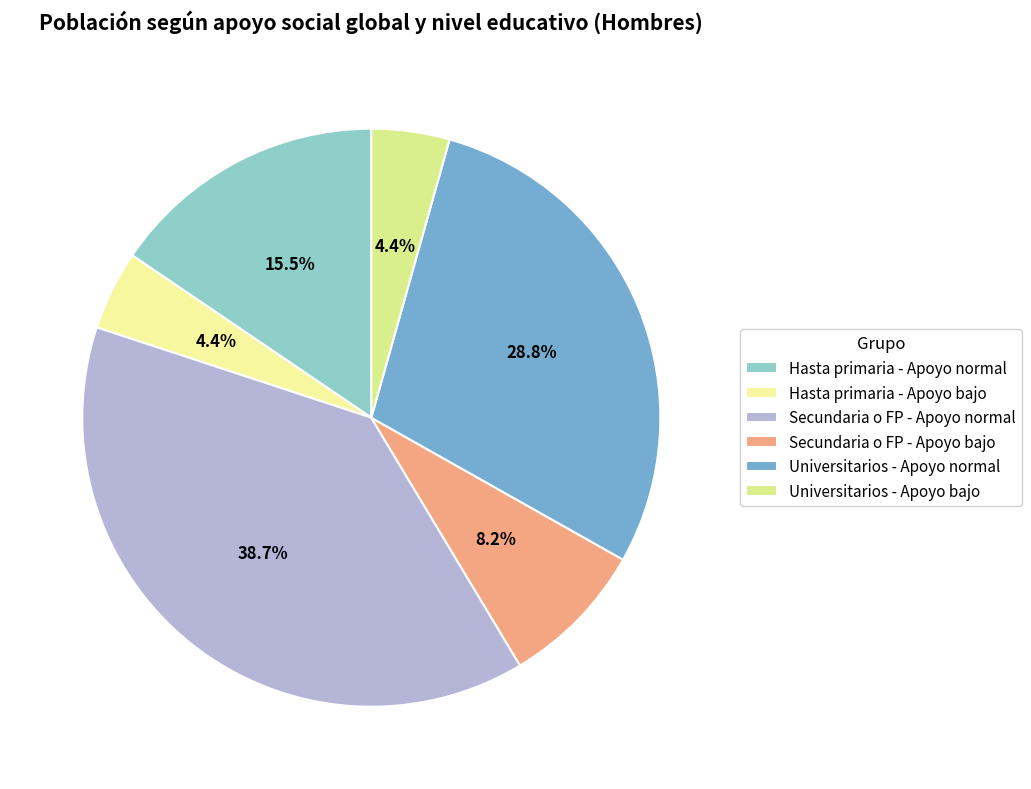

Which slice is the largest?

Secundaria o FP - Apoyo normal